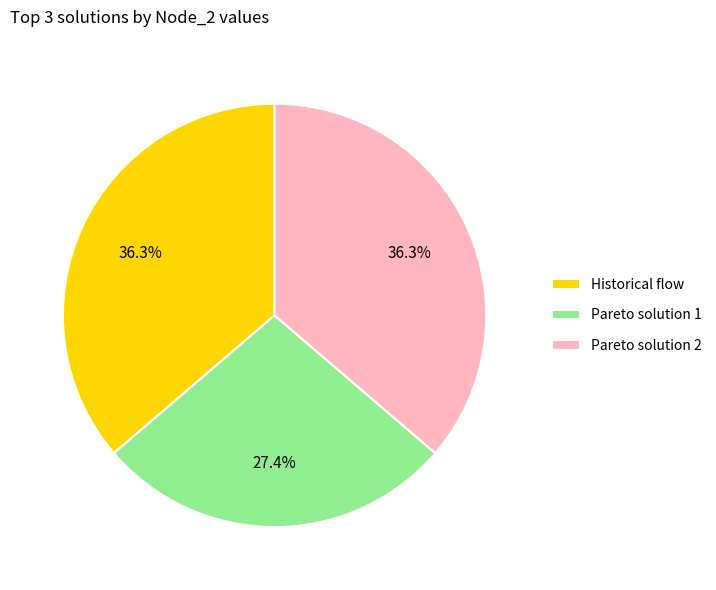

What is the total percentage of Pareto solution 1 and Pareto solution 2?

63.7%